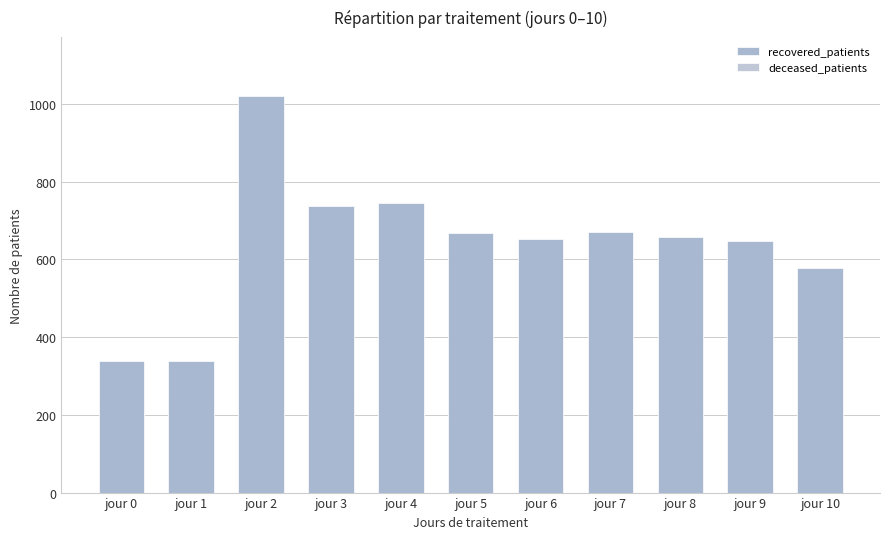

Reading left to right, transcribe all the data shown in this chart.

recovered_patients: jour 0=338	jour 1=338	jour 2=1019	jour 3=738	jour 4=745	jour 5=668	jour 6=651	jour 7=671	jour 8=657	jour 9=647	jour 10=578
deceased_patients: jour 0=234	jour 1=234	jour 2=384	jour 3=251	jour 4=204	jour 5=183	jour 6=157	jour 7=145	jour 8=164	jour 9=161	jour 10=142